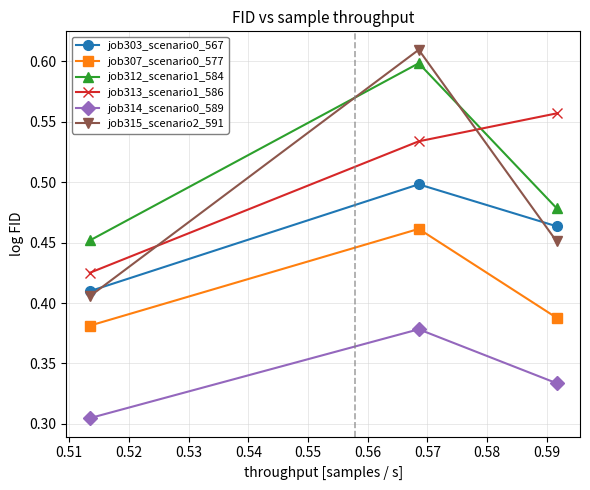

Which series has the largest range (max minus min)?

job315_scenario2_591